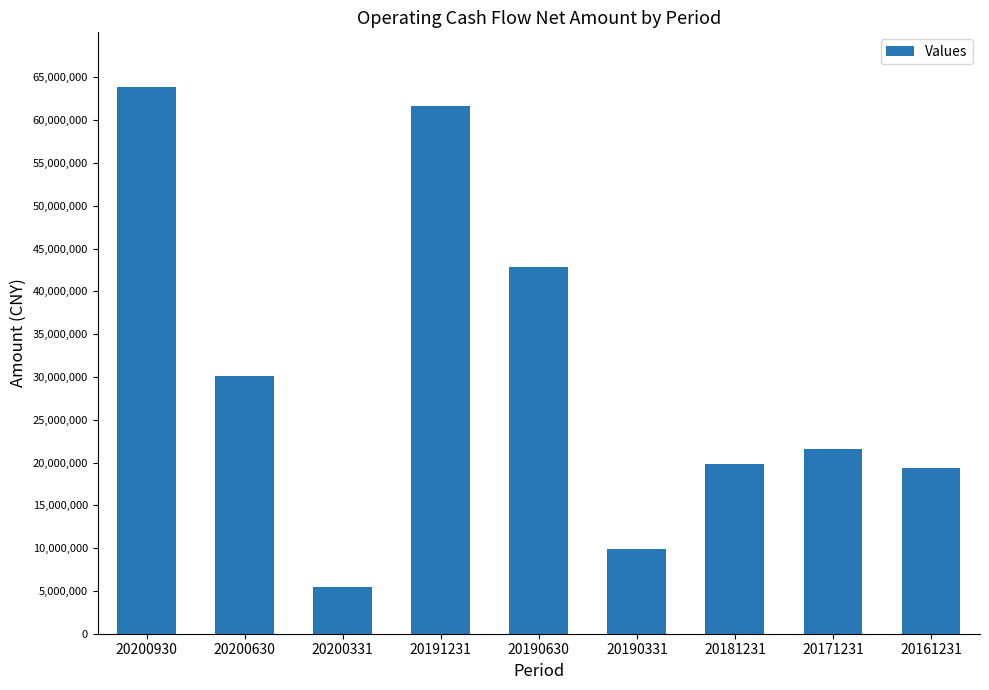

What is the value of the 7th bar from the left?

19787765.7